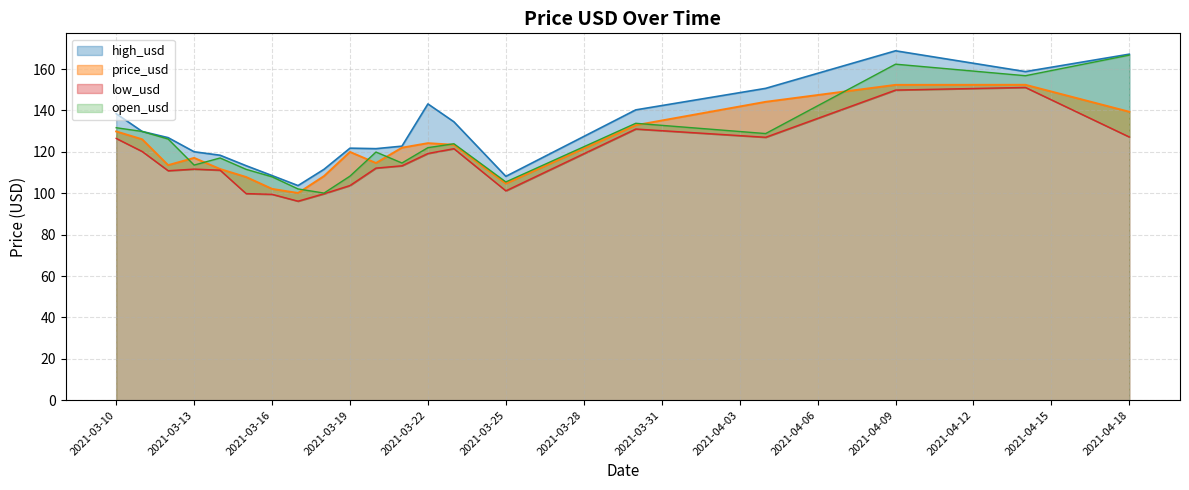

True or false: open_usd has a value of 166.8 at 2021-04-18.

True